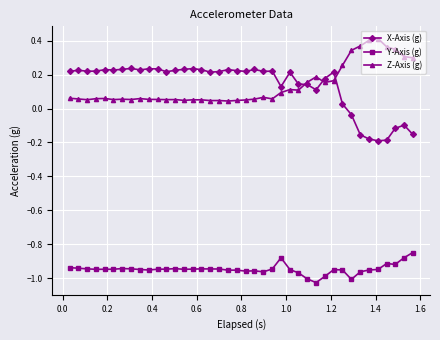

How many lines are shown in the chart?

3